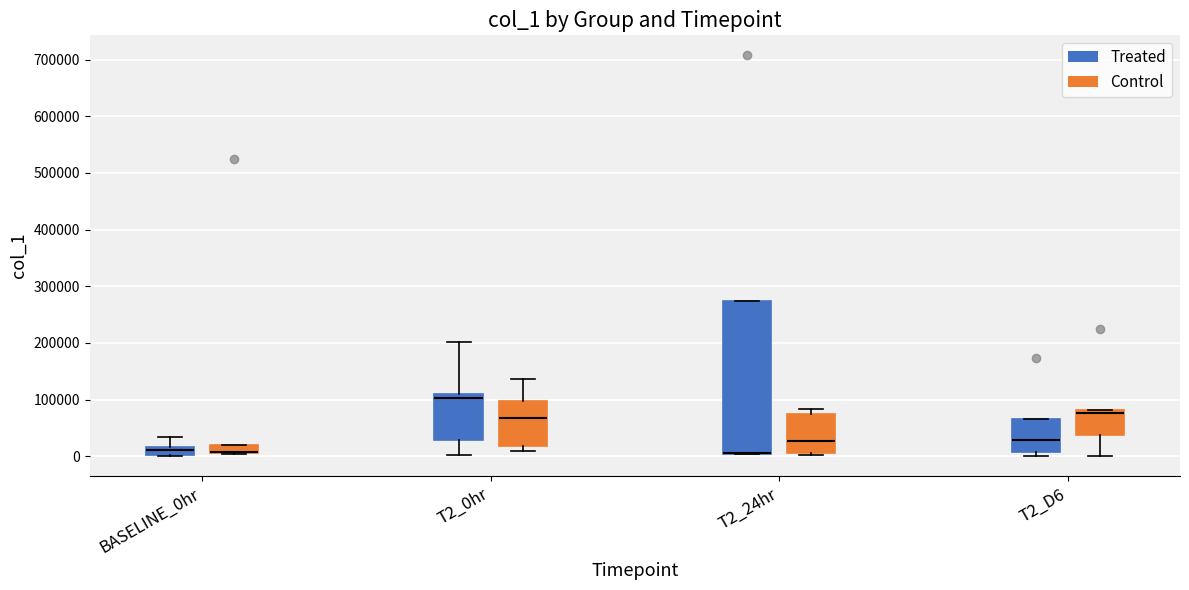

Comparing the boxes themselves (not the whiskers), which one is the tallest?

T2_24hr (Treated)